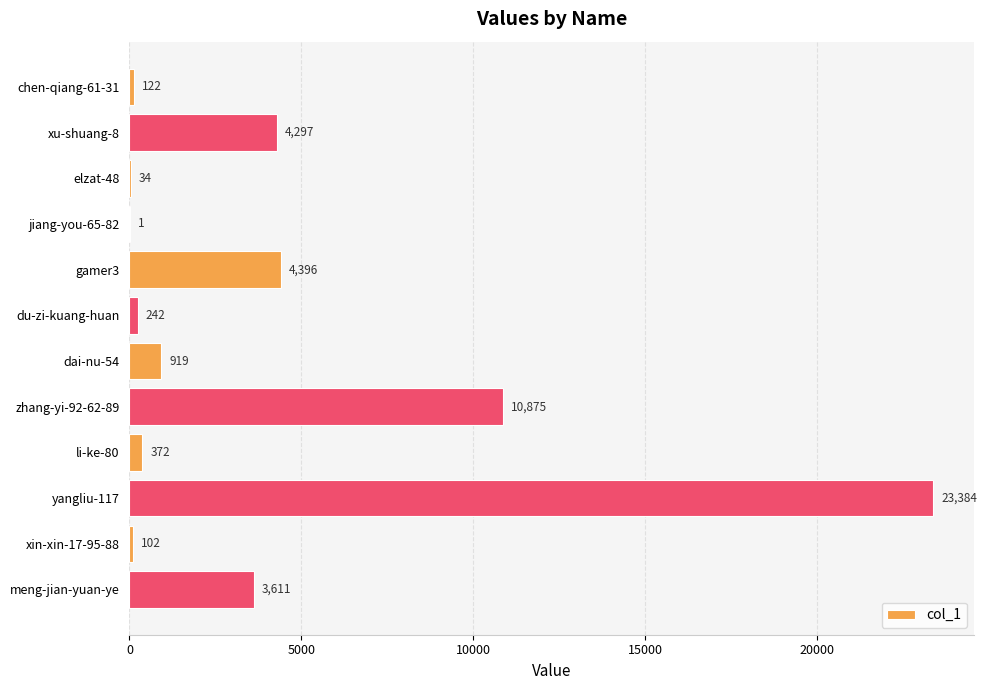

Is it true that the value at meng-jian-yuan-ye is 3611?

True